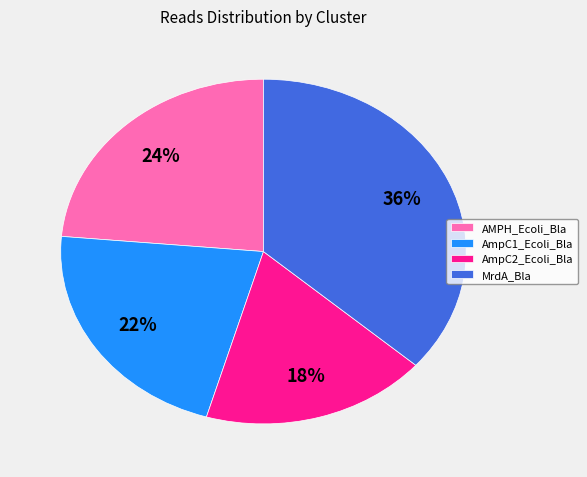

To the nearest percent, what percentage of the pie is AMPH_Ecoli_Bla?

24%